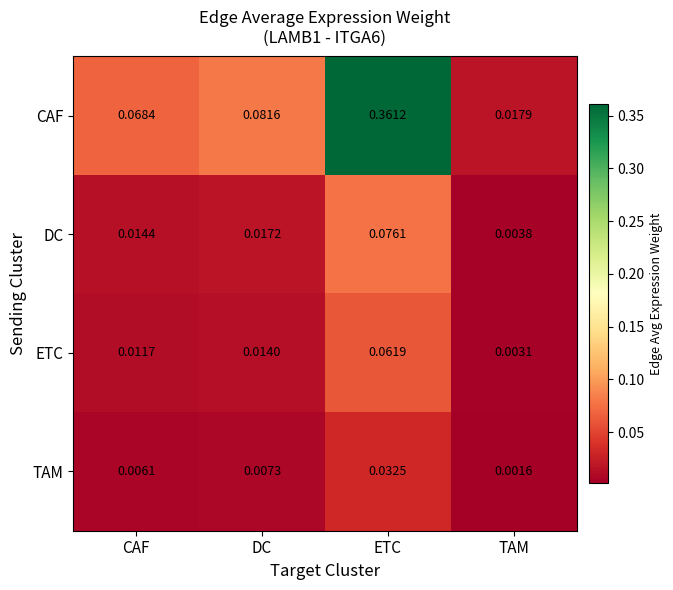

Which series has the largest total across all categories?

CAF